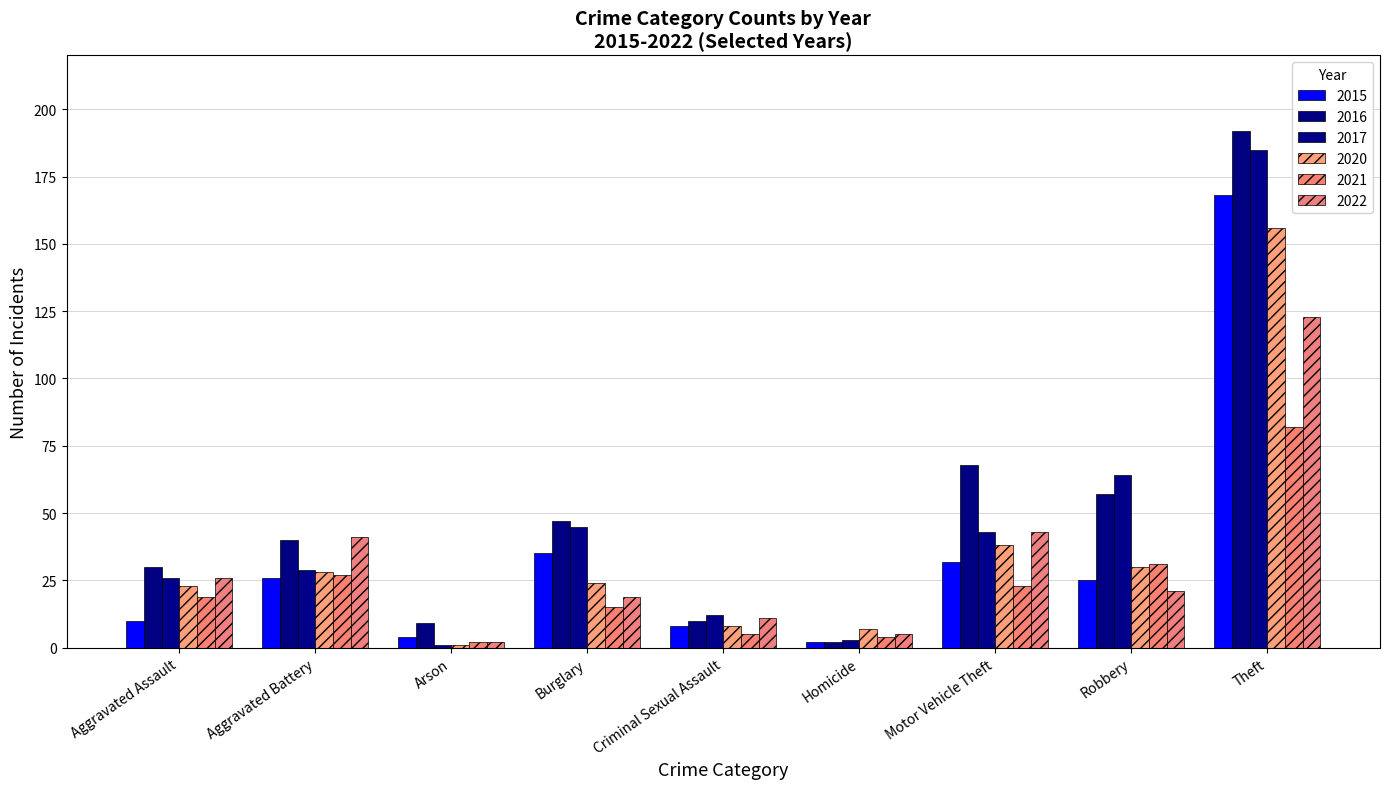

What position from the right is Burglary?

6